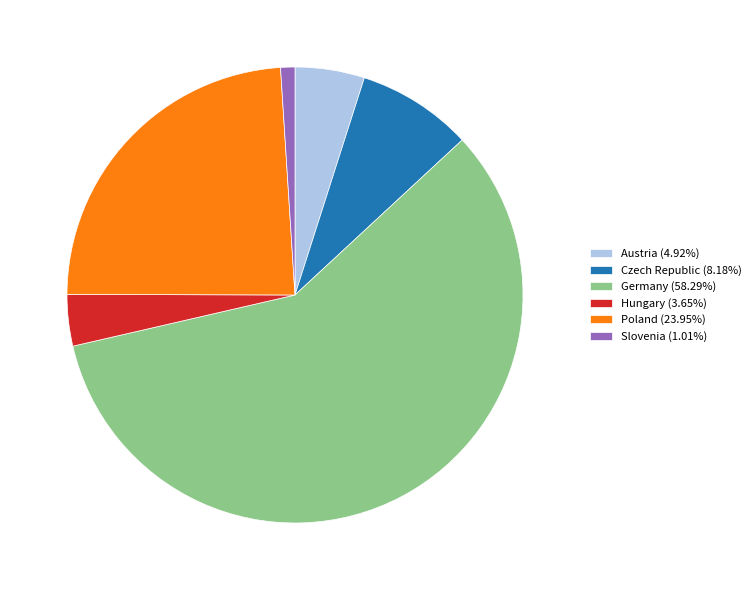

Approximately how many times larger is the value at Poland (23.95%) compared to Hungary (3.65%)?

6.6